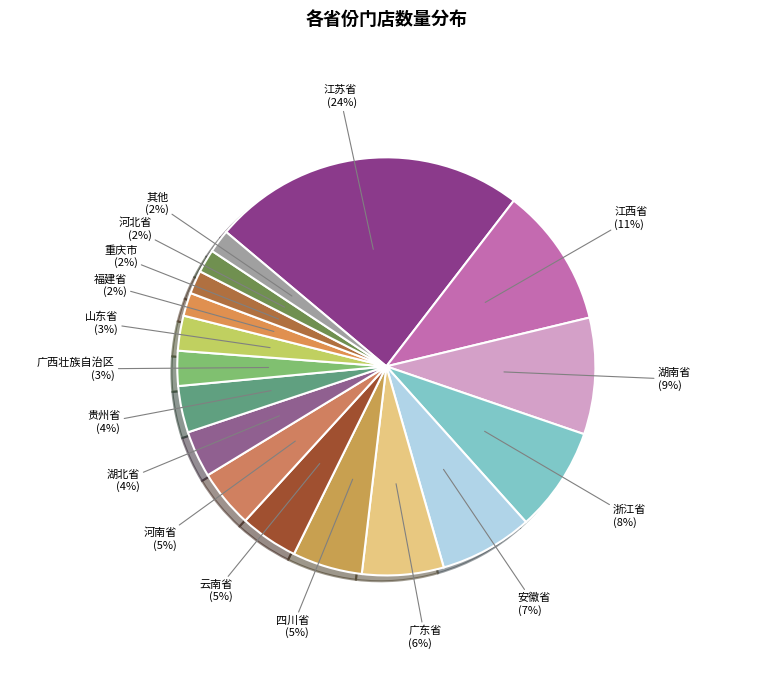

To the nearest percent, what percentage of the pie is 重庆市?

2%